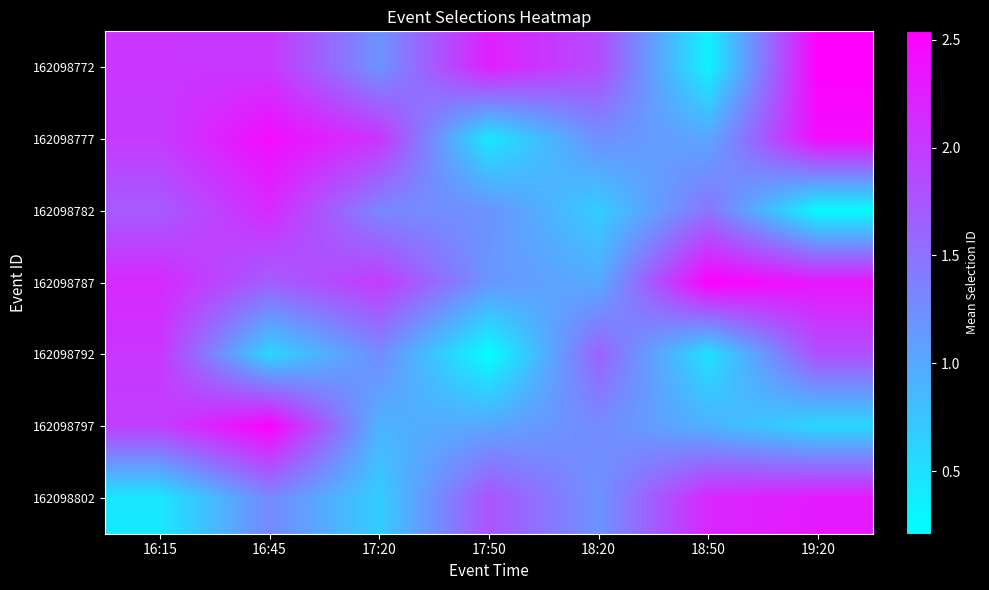

What is the difference between the highest and lowest values at 18:50?

21913016.9